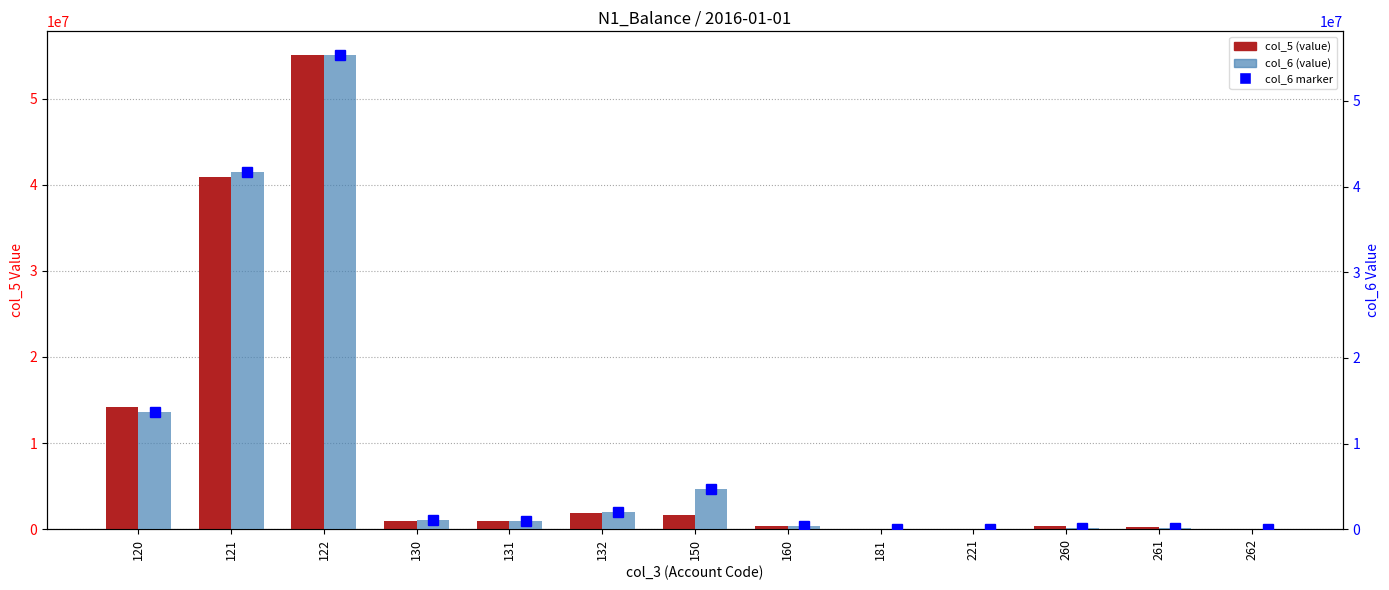

Count the number of data series in this chart.

2